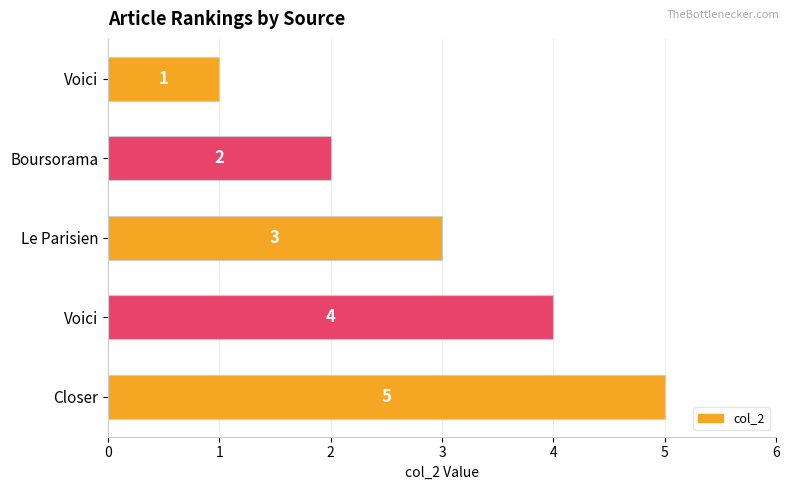

What is the smallest value displayed?

1